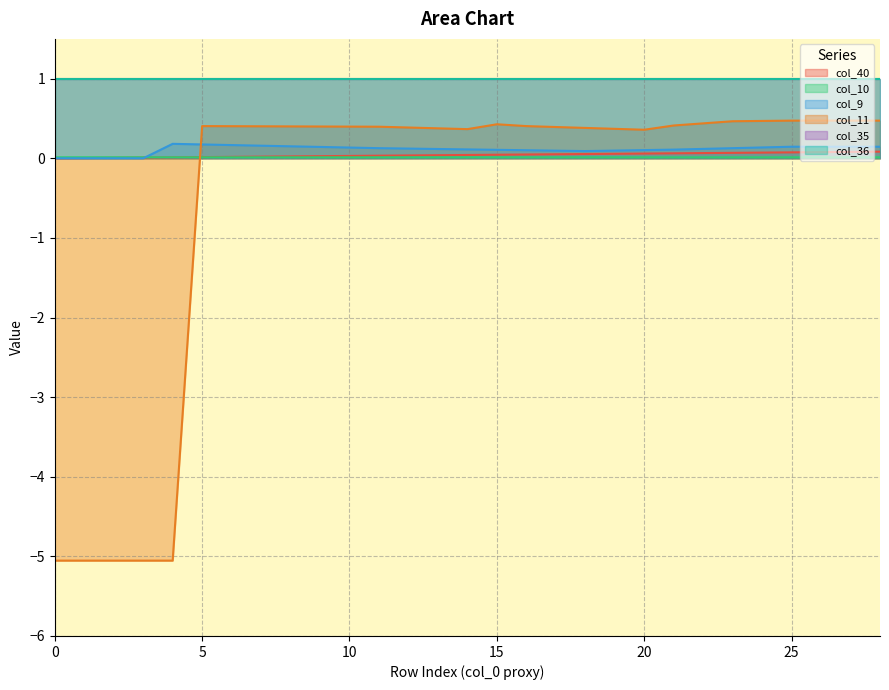

At how many categories does at least one series exceed 0?

29